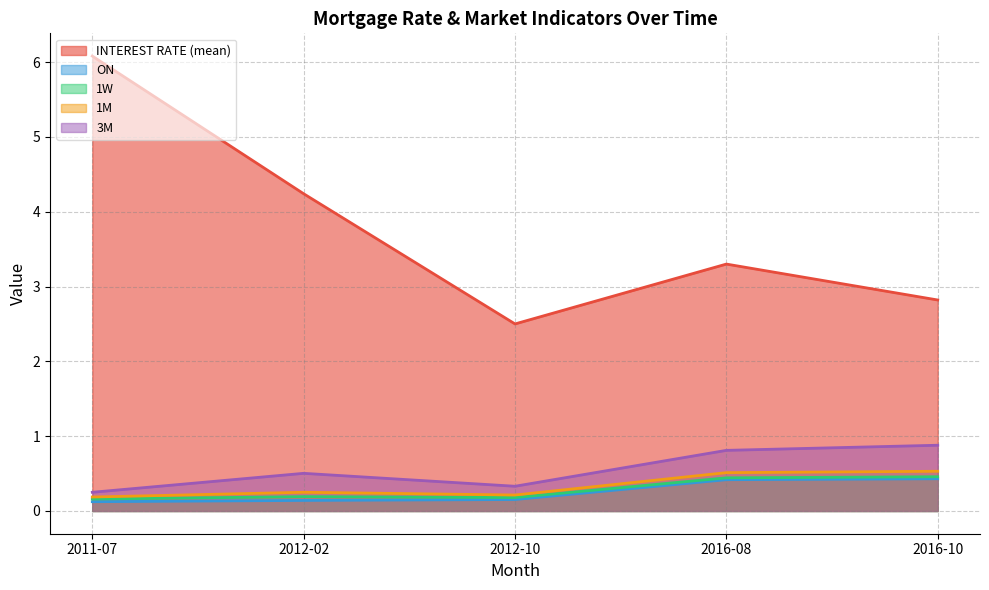

True or false: 1M has a value of 0.5 at 2016-08.

True